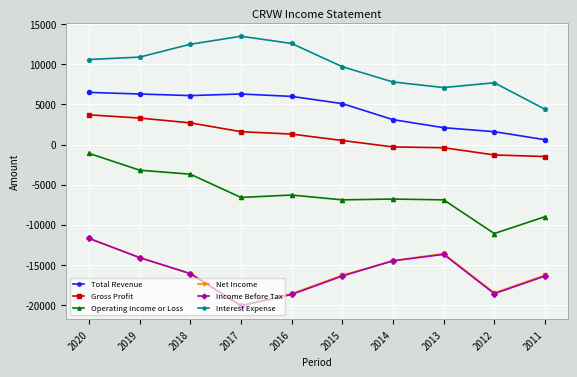

The value of Operating Income or Loss at 2018 is -3700. True or false?

True